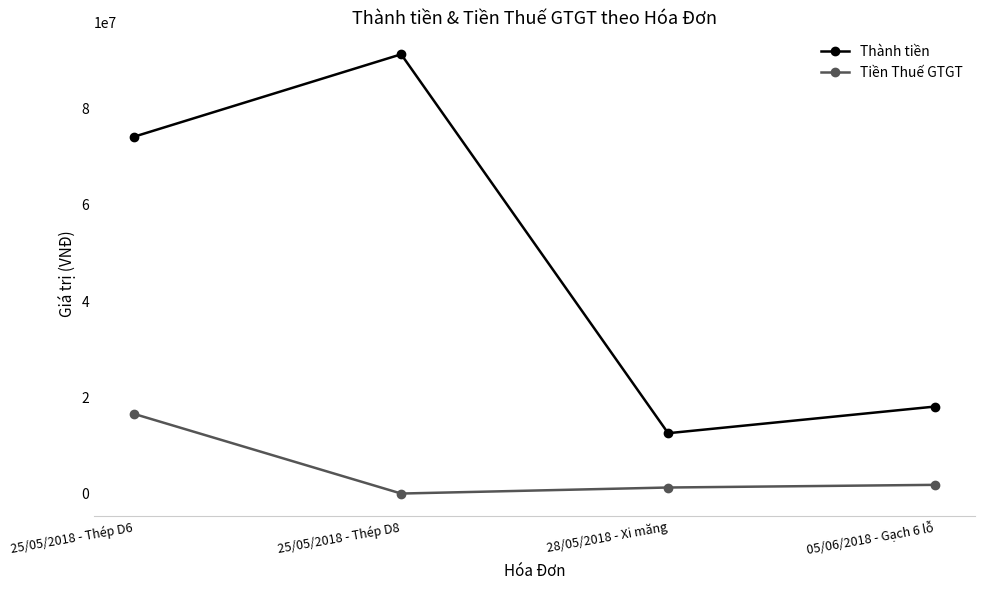

True or false: Tiền Thuế GTGT and Thành tiền intersect in this chart.

False